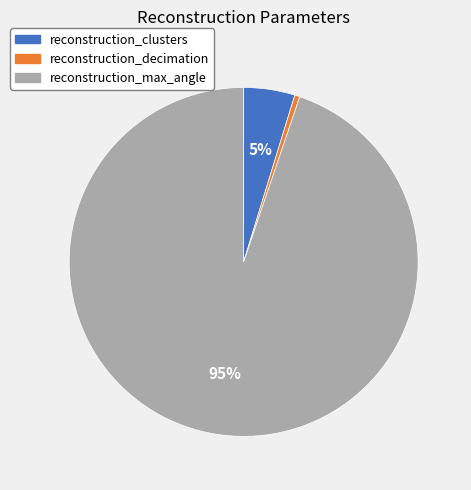

Between reconstruction_decimation and reconstruction_max_angle, which is larger?

reconstruction_max_angle